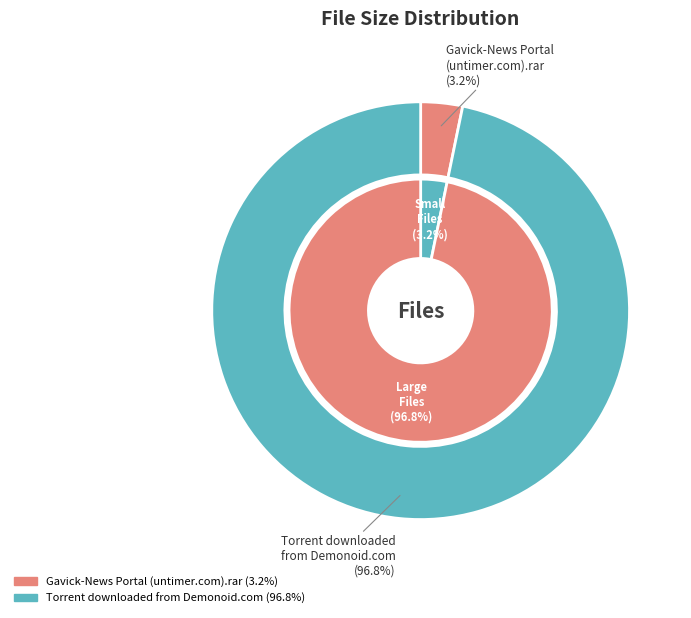

True or false: /Torrent downloaded from Demonoid.com.txt accounts for 99% of the total.

False